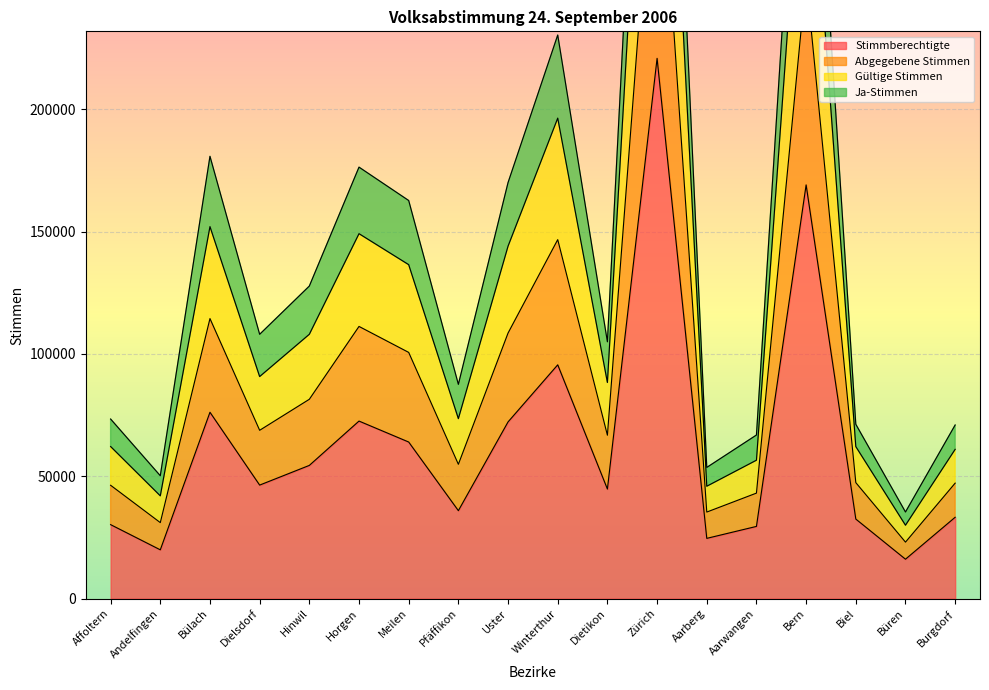

At which category does Ja-Stimmen reach its first local peak?

Bülach